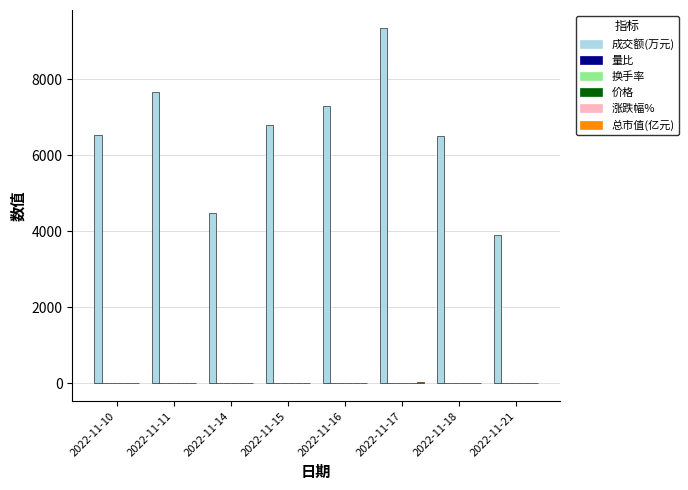

At which category is the sum across all series the highest?

2022-11-17